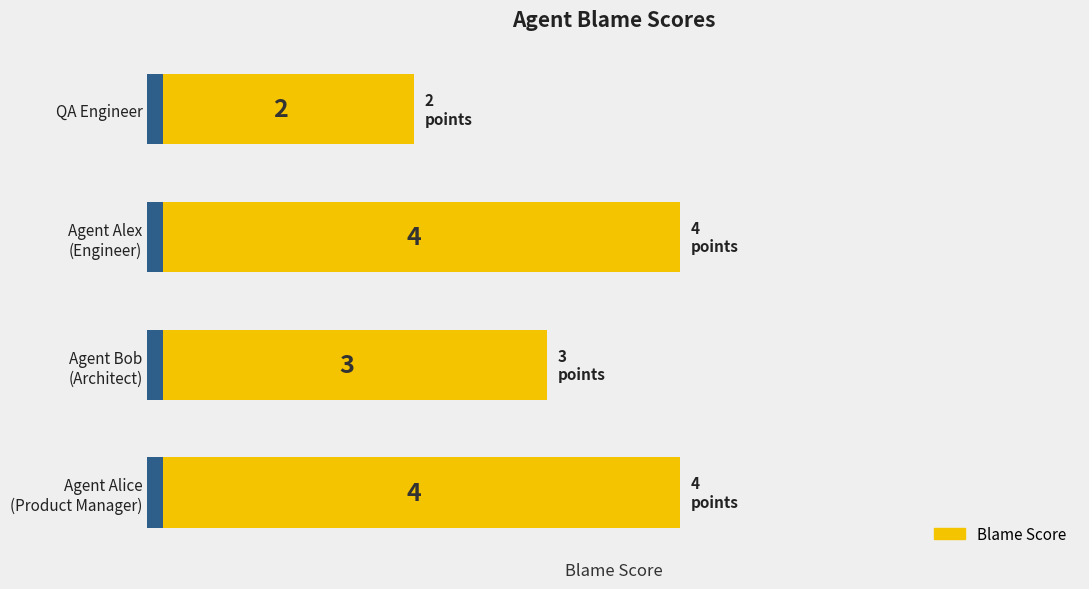

What is the value of the 4th bar from the left?

2